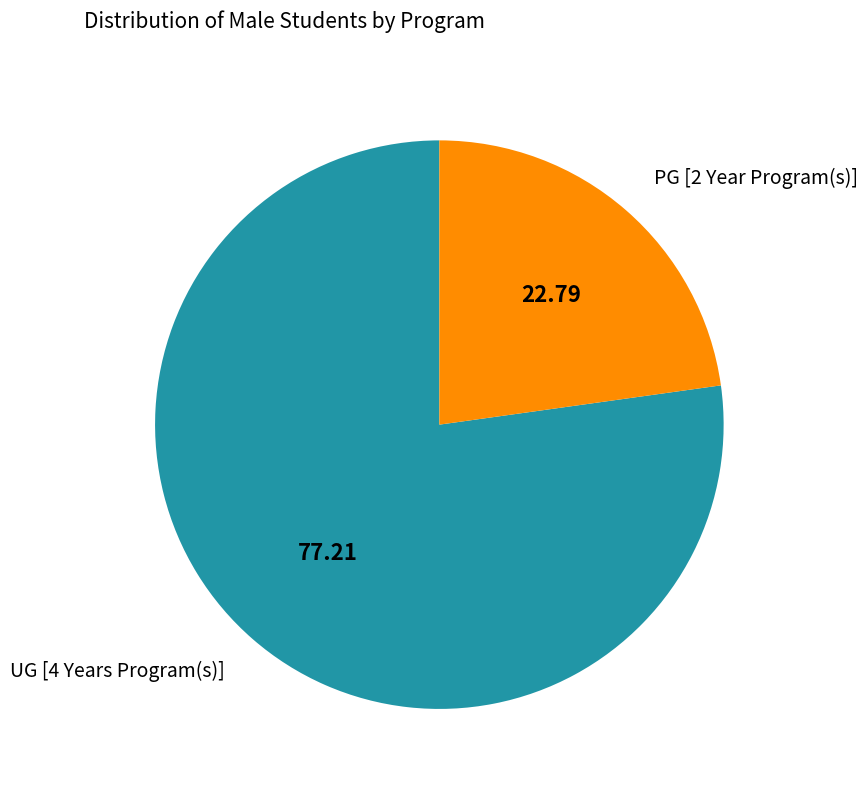

Which has a higher value, PG [2 Year Program(s)] or UG [4 Years Program(s)]?

UG [4 Years Program(s)]